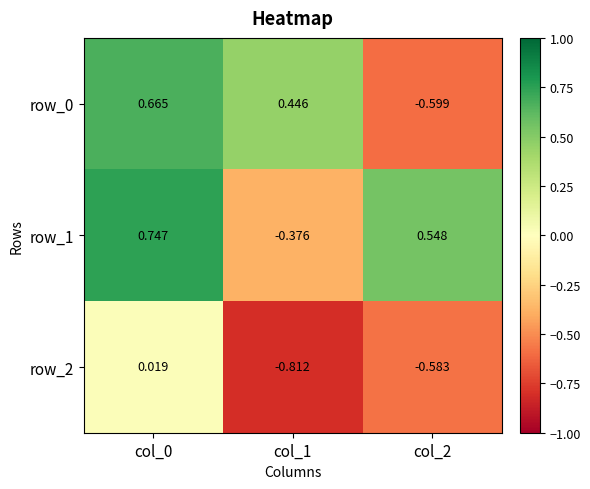

Is the value of row_0 at col_1 greater than the value of row_2 at col_0?

Yes